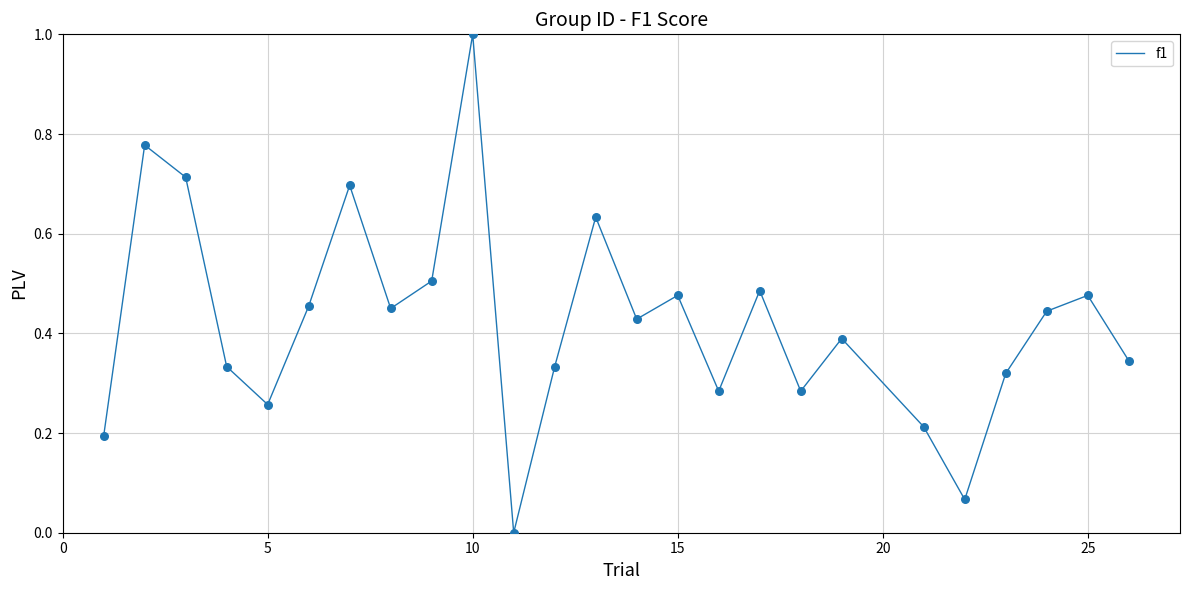

What is the greatest value displayed?

1.0